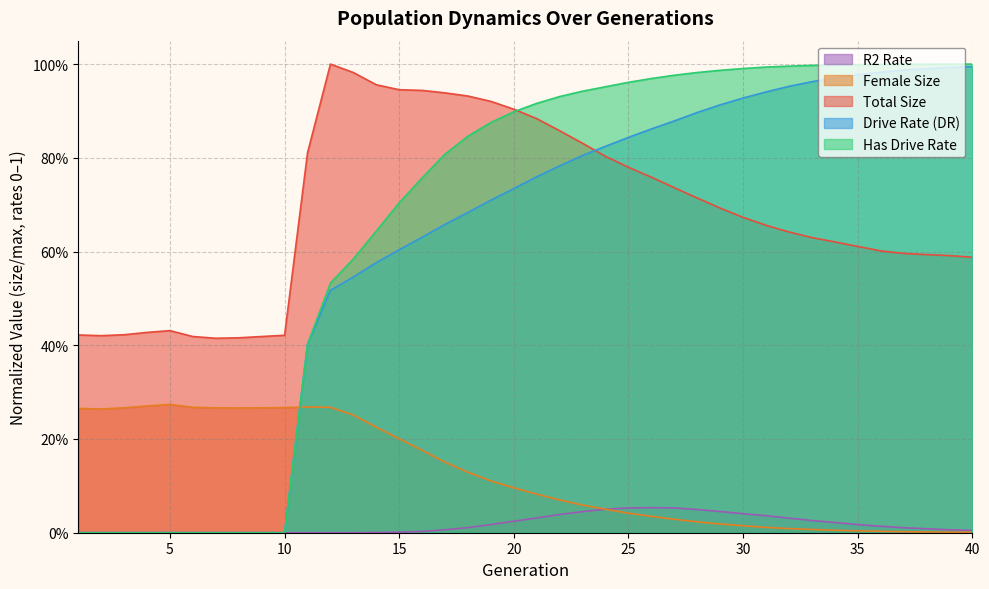

Is it true that rate_has_drive equals 0.3 at 39?

False